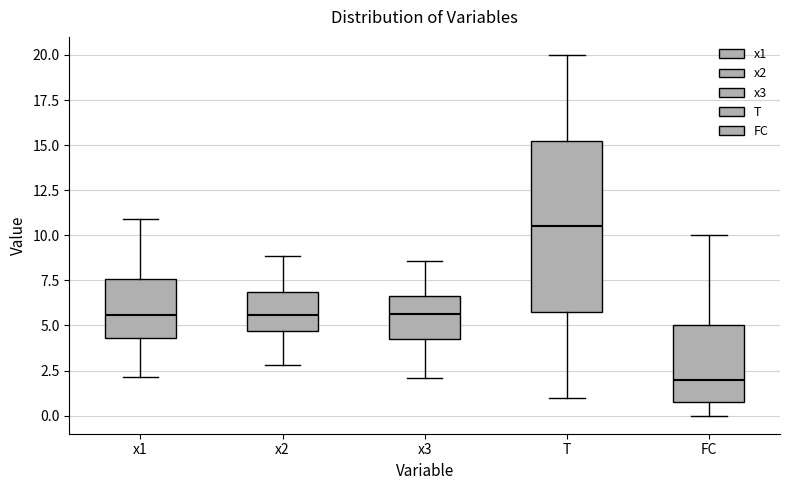

Reading left to right, read every box against the y-axis: the position of its median line, the range the box covers, and the ends of its whiskers. The values are not printed on the chart, so give them approximately, as read against the axis.

x1: median 5.5, box 4.5 to 7.5, whiskers 2.0 to 11.0
x2: median 5.5, box 4.5 to 7.0, whiskers 3.0 to 9.0
x3: median 5.5, box 4.0 to 6.5, whiskers 2.0 to 8.5
T: median 10.5, box 6.0 to 15.5, whiskers 1.0 to 20.0
FC: median 2.0, box 1.0 to 5.0, whiskers 0.0 to 10.0